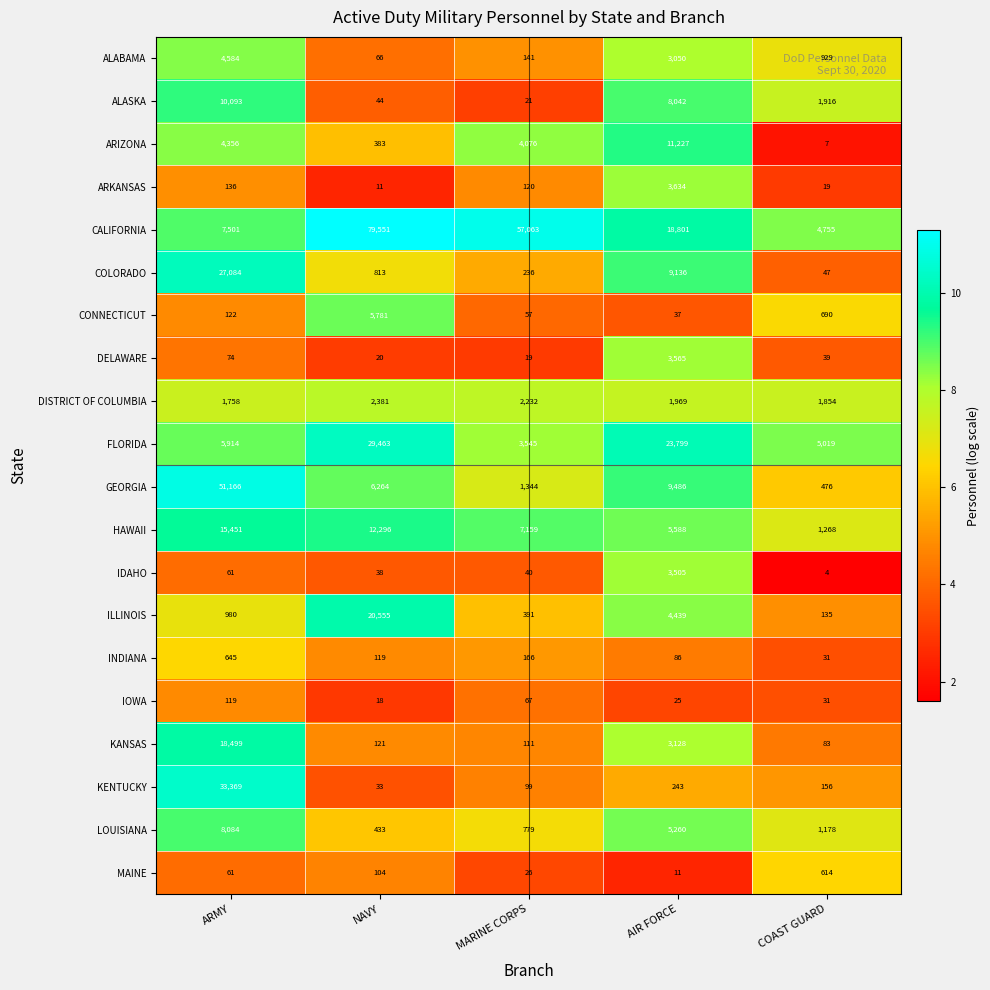

What is the sum of all ARKANSAS values?

3920